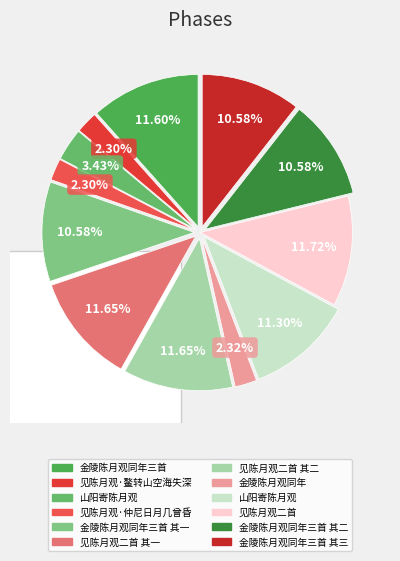

To the nearest percent, what portion does 见陈月观二首 represent?

12%